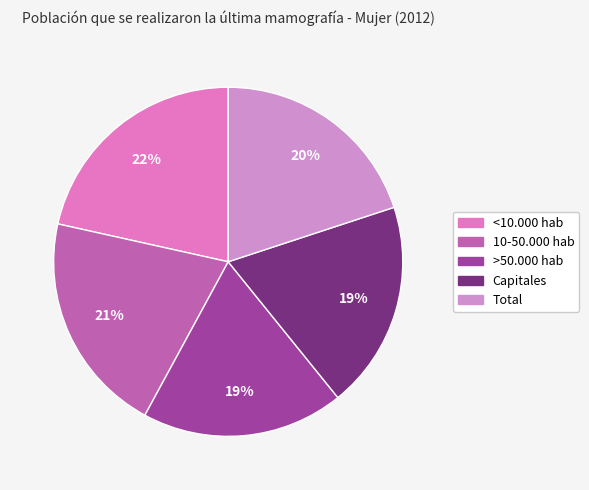

Does <10.000 hab account for over 50% of the chart?

No